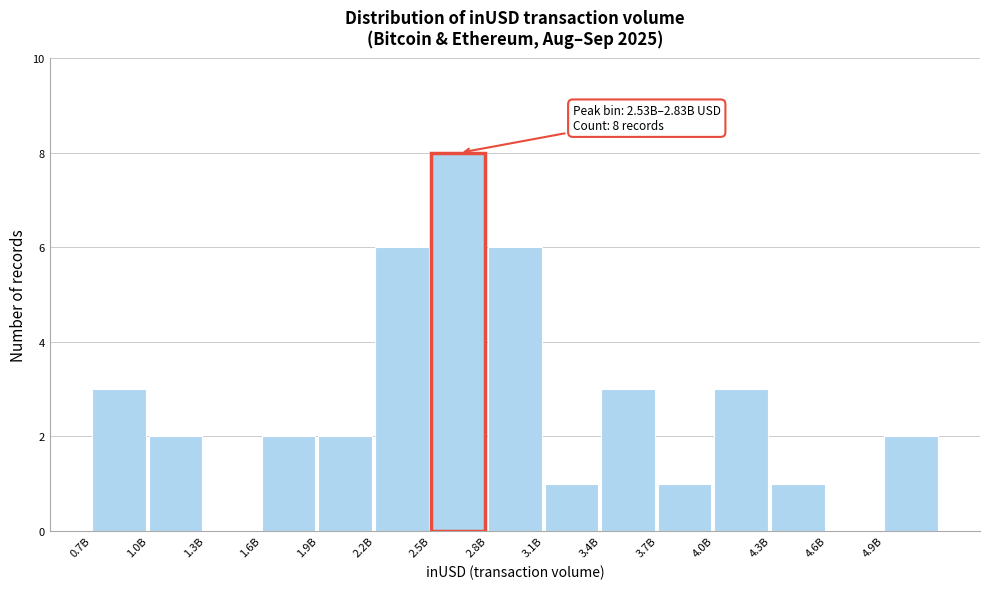

Reading left to right, transcribe all the data shown in this chart.

0.7B=3	1.0B=2	1.3B=0	1.6B=2	1.9B=2	2.2B=6	2.5B=8	2.8B=6	3.1B=1	3.4B=3	3.7B=1	4.0B=3	4.3B=1	4.6B=0	4.9B=2